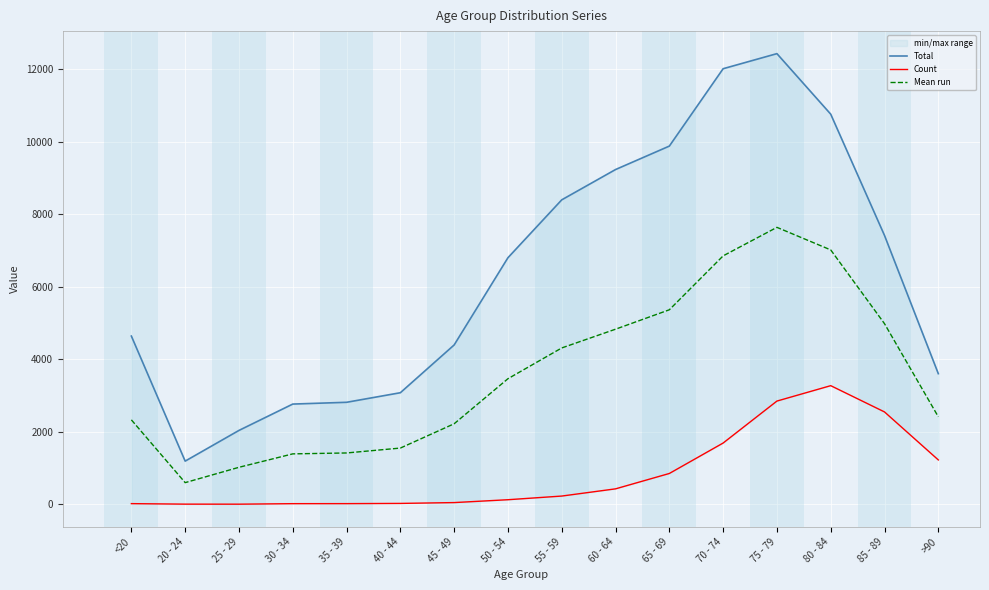

Rank the series by their average value, from highest to lowest.

Total, Mean run, Count